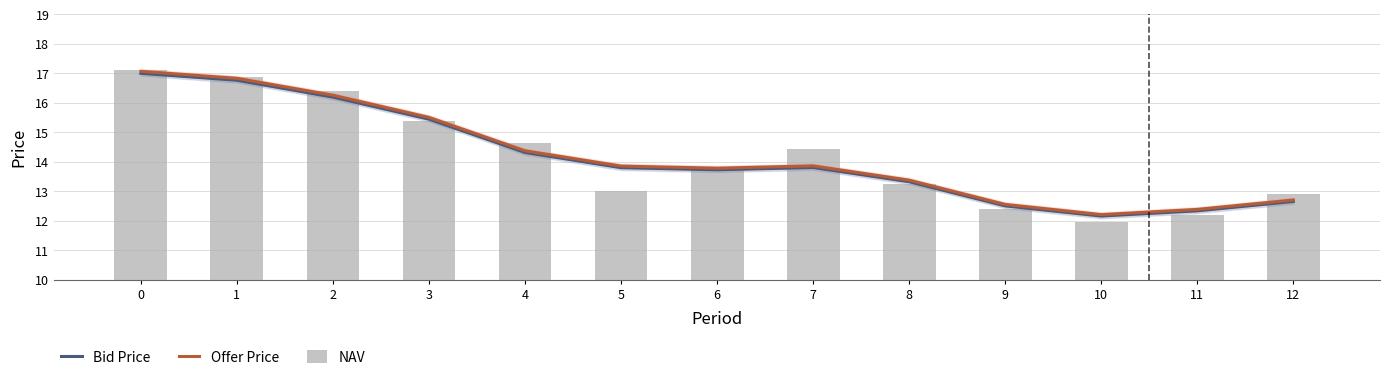

Reading left to right, extract all data points from this chart.

Bid Price: 0=17.0	1=16.8	2=16.2	3=15.4	4=14.3	5=13.8	6=13.7	7=13.8	8=13.3	9=12.5	10=12.2	11=12.3	12=12.7
Offer Price: 0=17.1	1=16.8	2=16.3	3=15.5	4=14.4	5=13.9	6=13.8	7=13.9	8=13.4	9=12.6	10=12.2	11=12.4	12=12.7
NAV: 0=17.1	1=16.9	2=16.4	3=15.4	4=14.6	5=13.0	6=13.8	7=14.4	8=13.2	9=12.4	10=12.0	11=12.2	12=12.9